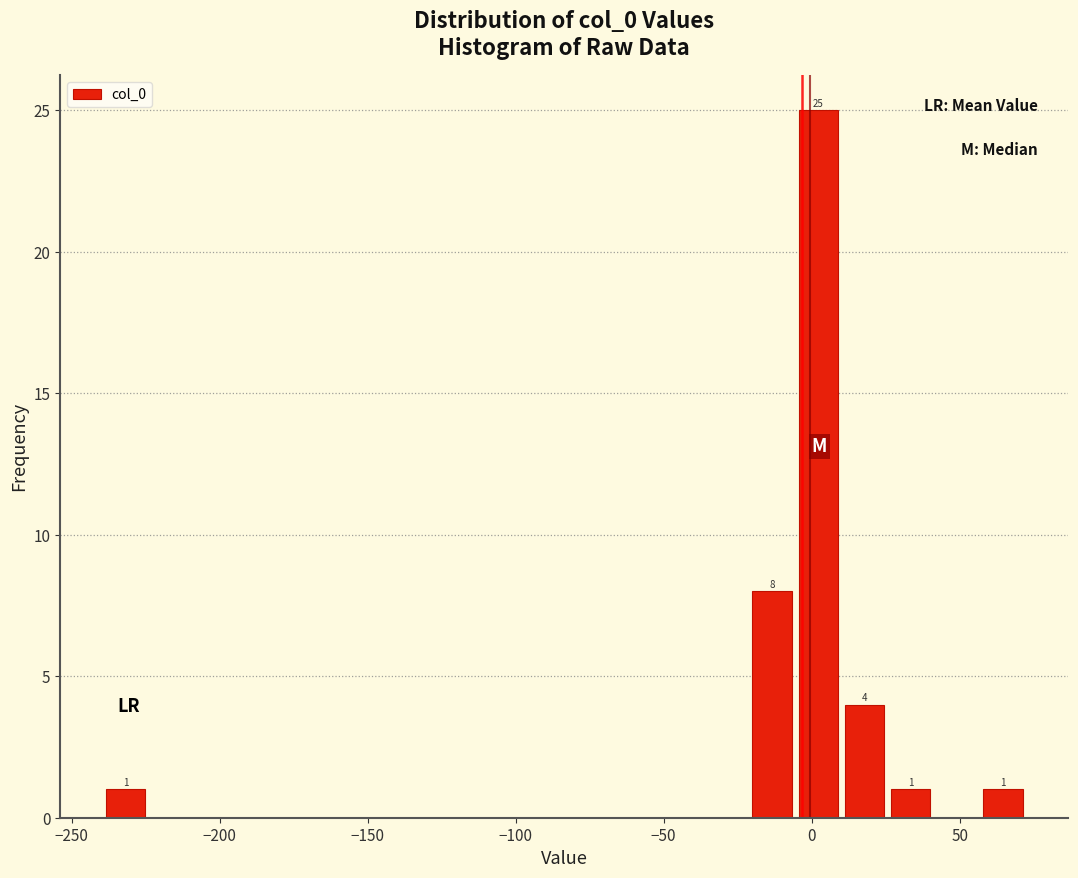

Read against the x-axis, roughly where is the centre of the tallest bar?

0